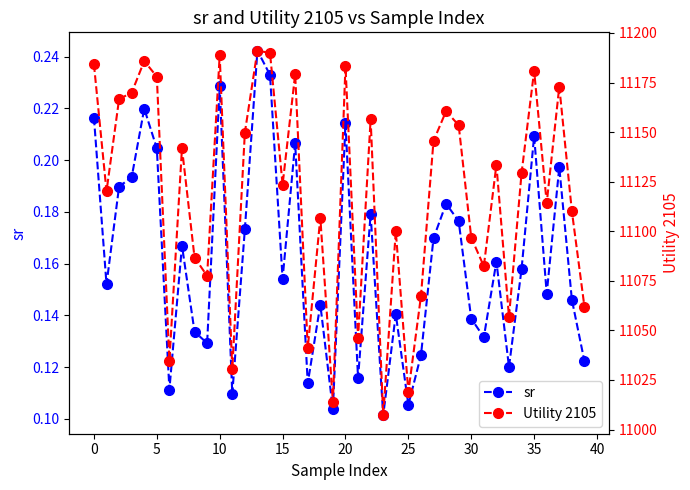

At which category is the sum across all series the highest?

13